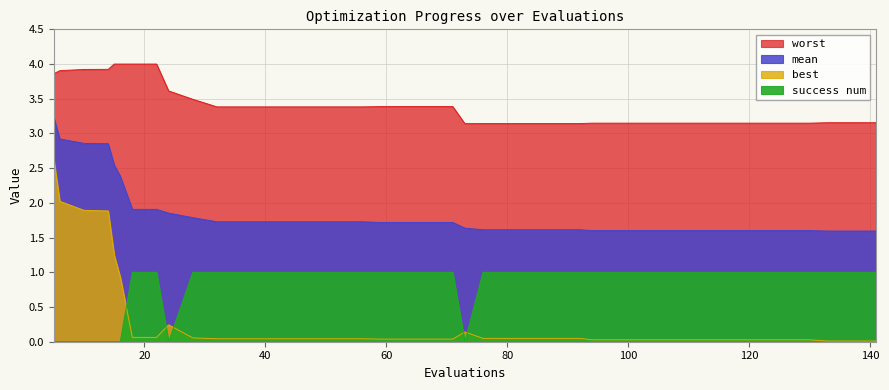

The best series shows 0.0 at 98. True or false?

False